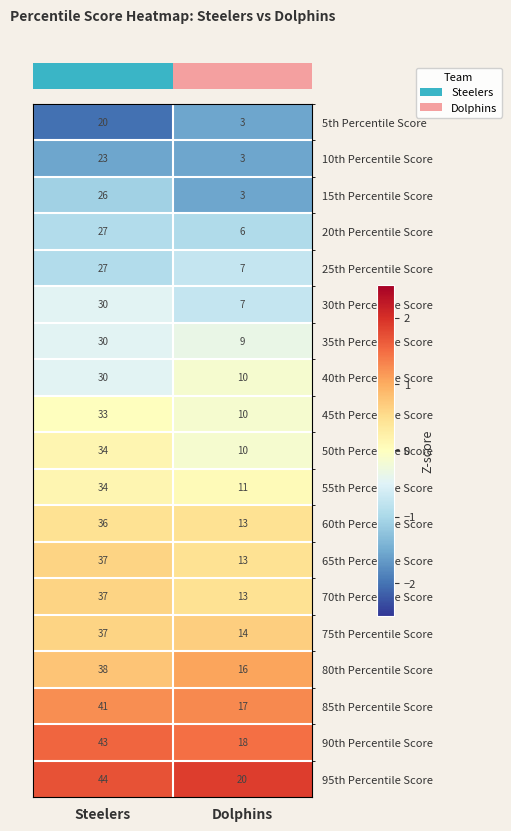

At which category does the chart reach its minimum across all series?

Dolphins